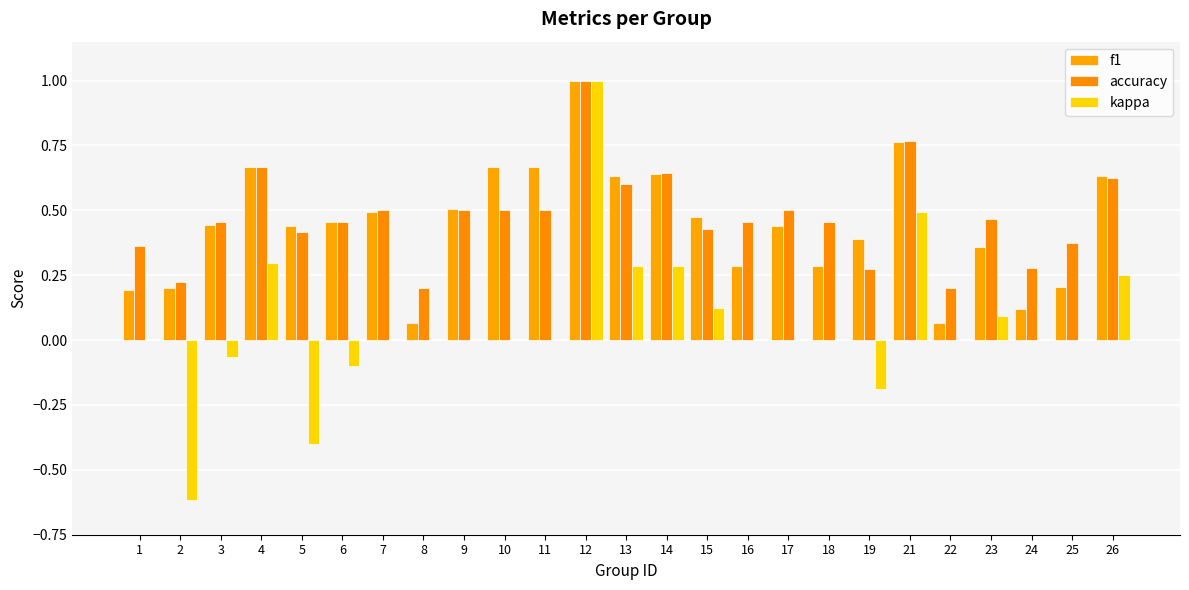

What is the highest value of the accuracy series?

1.0